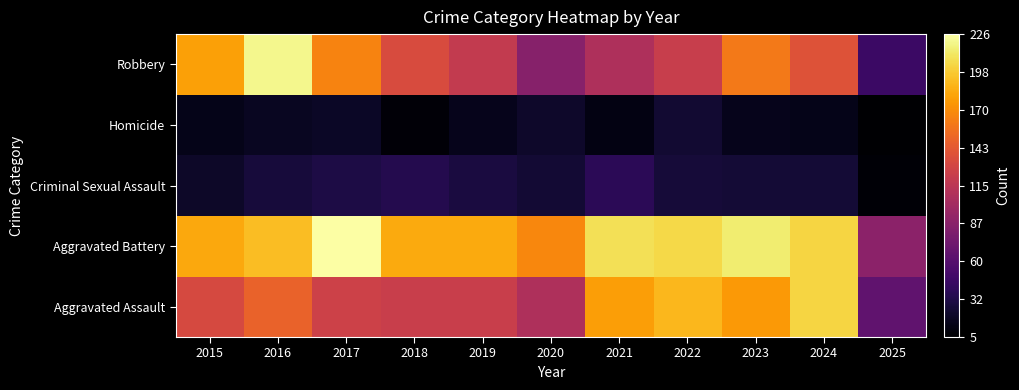

Reading right to left, transcribe all the data shown in this chart.

Aggravated Assault: 2025=66	2024=203	2023=176	2022=190	2021=179	2020=108	2019=124	2018=124	2017=126	2016=149	2015=132
Aggravated Battery: 2025=89	2024=203	2023=214	2022=205	2021=208	2020=168	2019=184	2018=184	2017=226	2016=193	2015=183
Criminal Sexual Assault: 2025=7	2024=26	2023=26	2022=27	2021=38	2020=25	2019=30	2018=35	2017=31	2016=28	2015=21
Homicide: 2025=5	2024=15	2023=16	2022=24	2021=12	2020=22	2019=16	2018=8	2017=20	2016=18	2015=15
Robbery: 2025=46	2024=138	2023=161	2022=123	2021=108	2020=87	2019=120	2018=134	2017=166	2016=220	2015=180